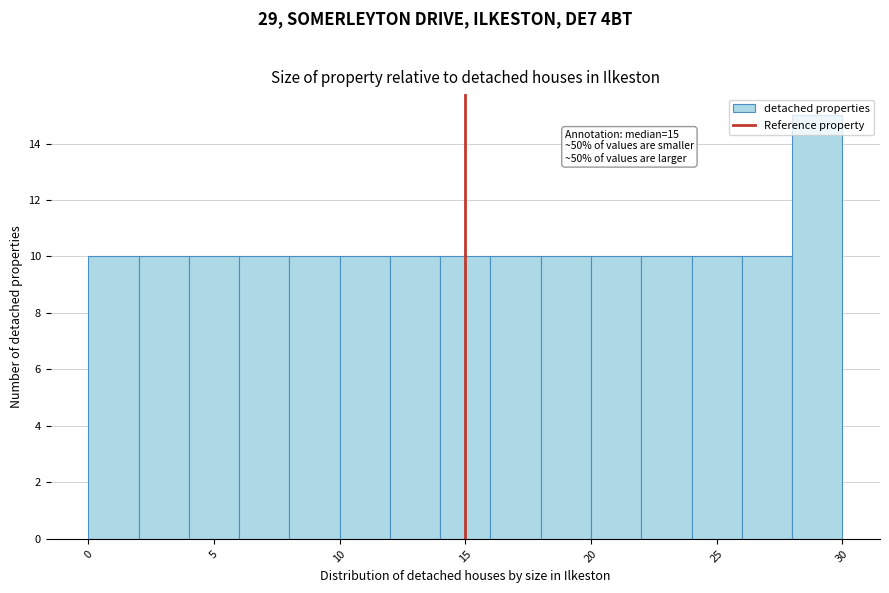

Over which range of the x-axis is the bar tallest?

28 to 30